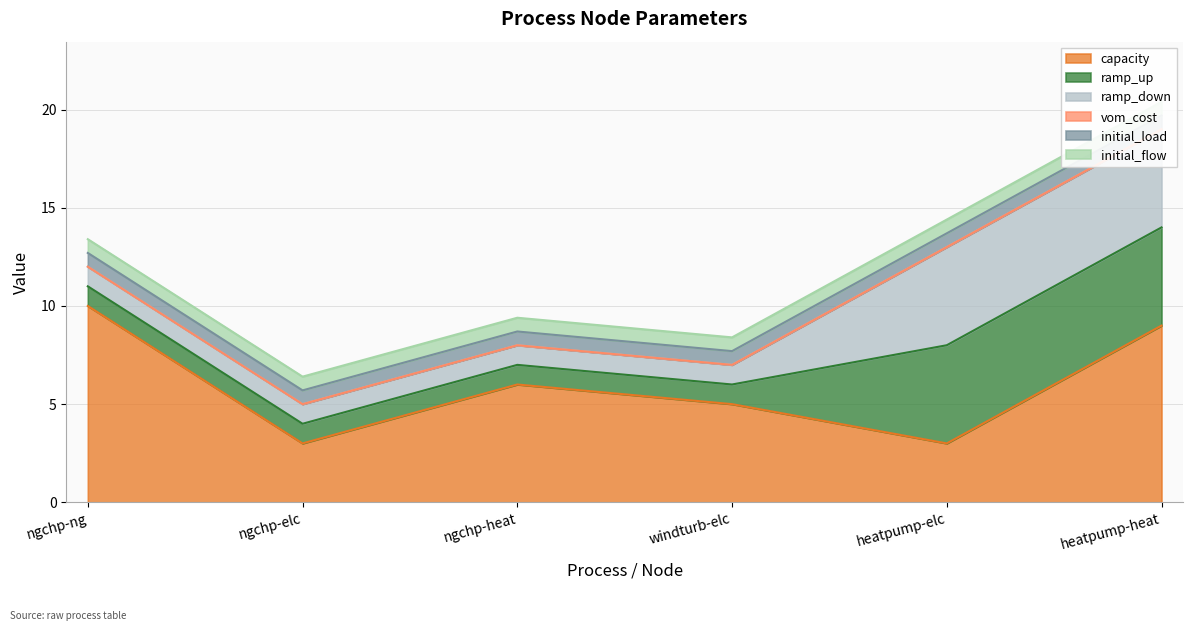

Which has a higher value, windturb-elc or heatpump-heat?

heatpump-heat